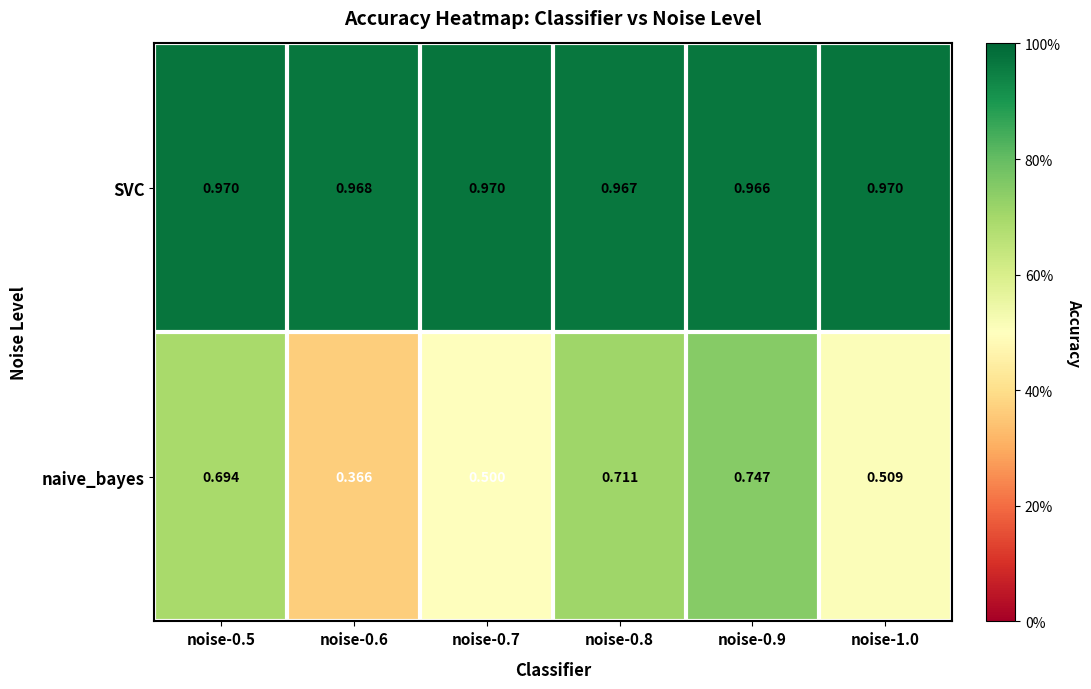

Which series has the widest spread of values?

naive_bayes